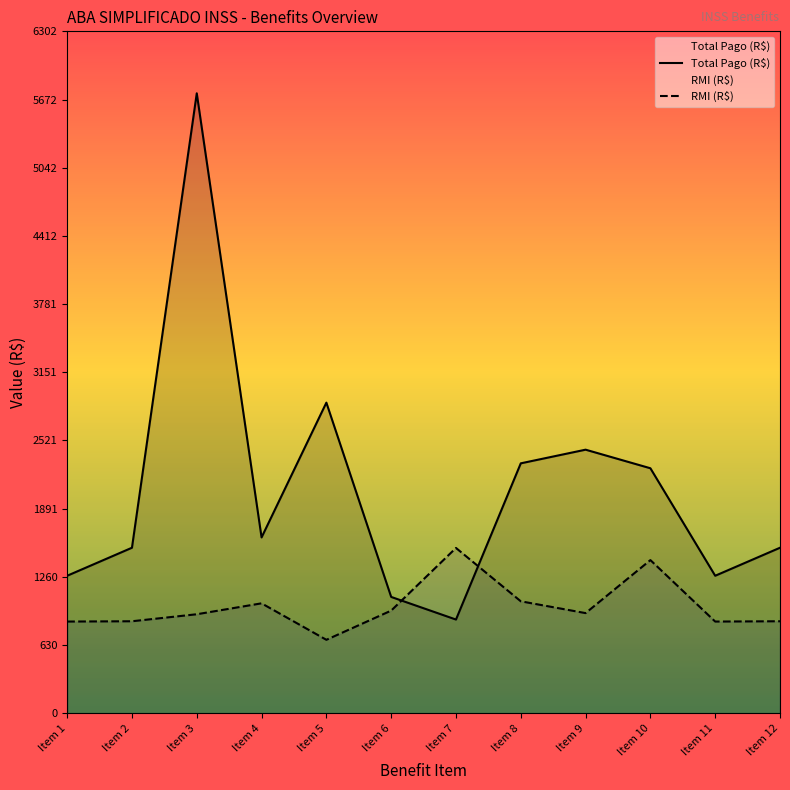

Which series ends up on top after the final intersection of RMI (R$) and Total Pago (R$)?

Total Pago (R$)